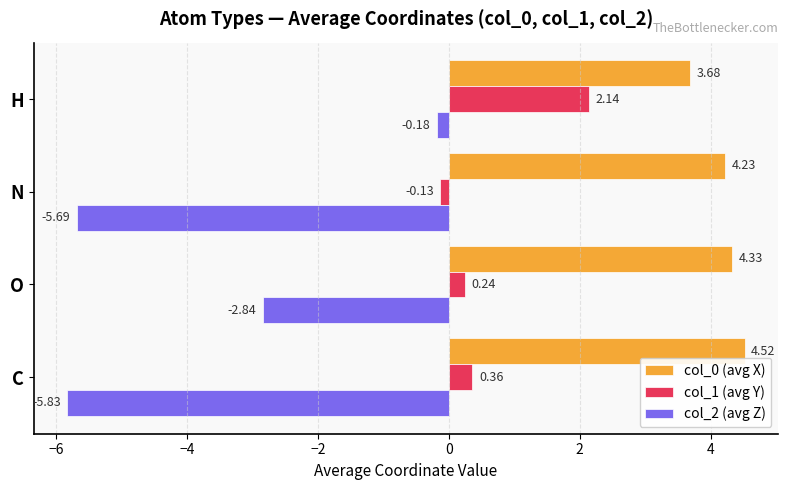

Which series has the widest spread of values?

col_2 (avg Z)